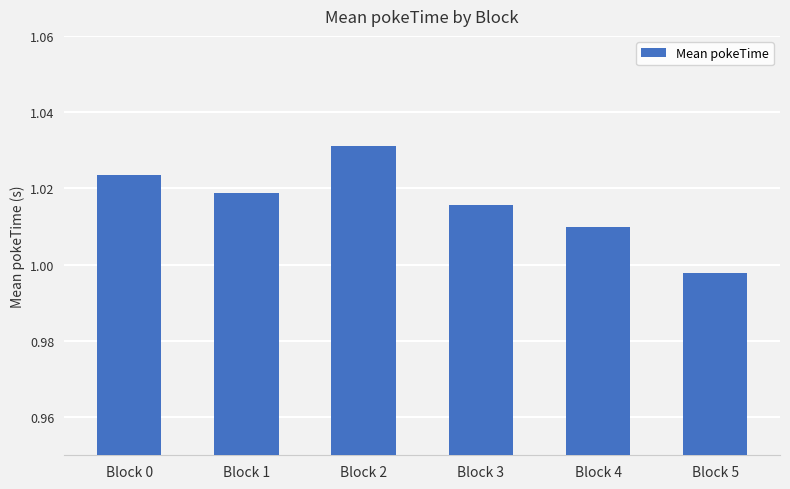

At which label is the value closest to 1?

Block 5